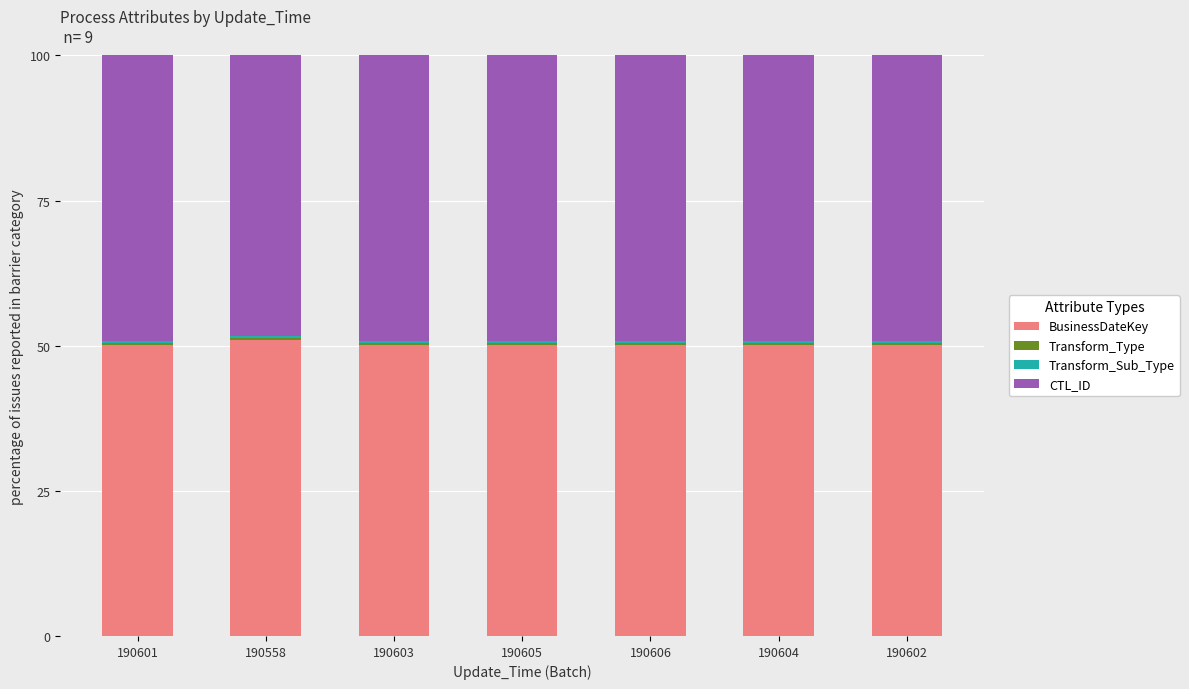

Does the chart contain stacked bars?

Yes